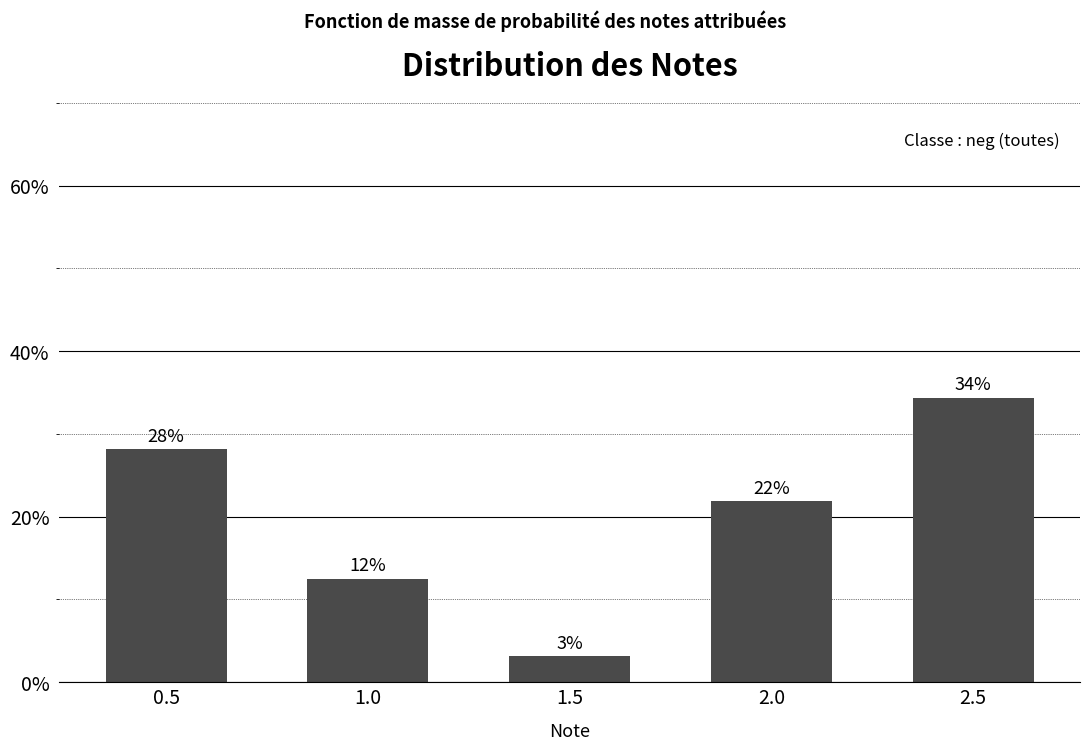

What is the smallest value displayed?

3.1